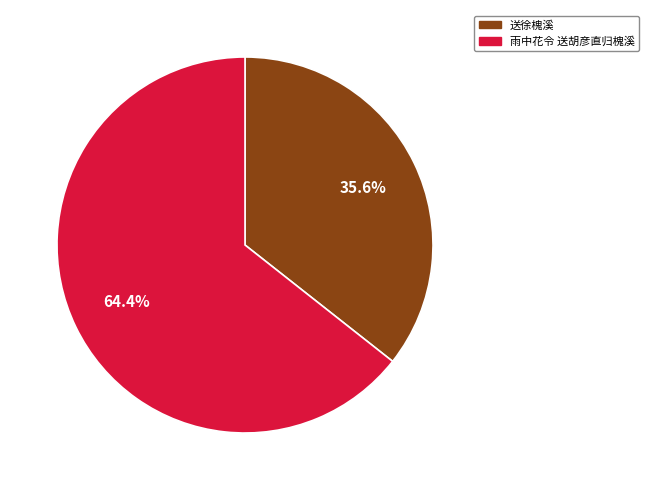

How many slices are in this pie chart?

2